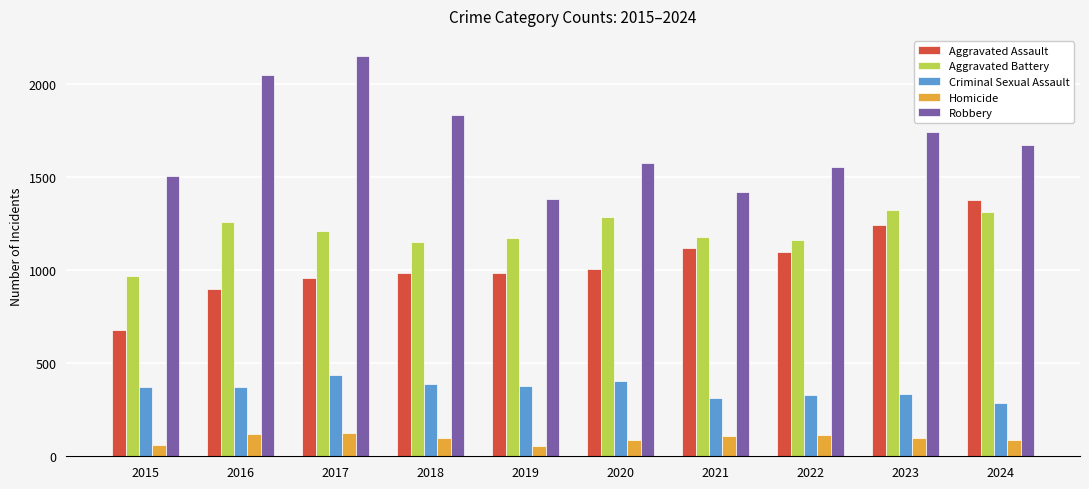

What is the value of the Aggravated Assault bar at the 6th from the left?

1007